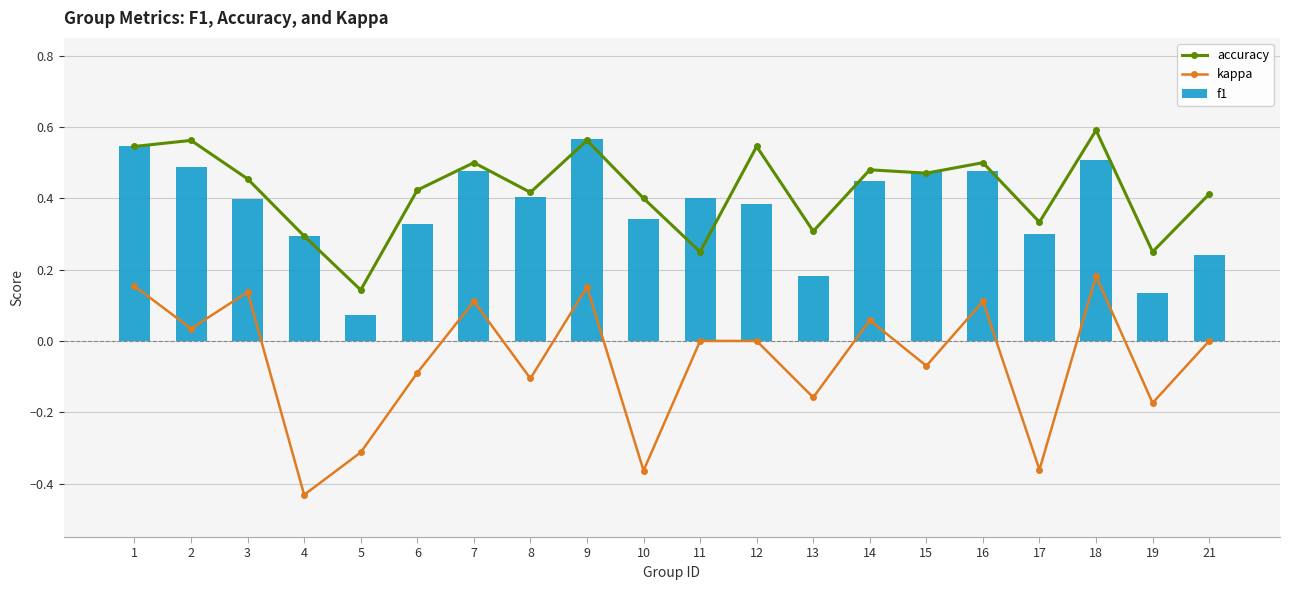

The kappa series shows 0.0 at 9. True or false?

False